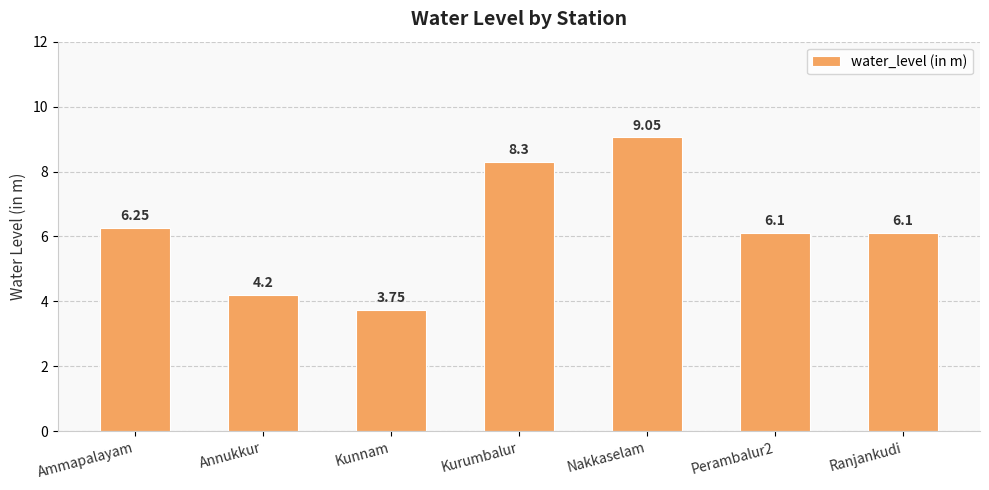

Between Kurumbalur and Ranjankudi, which is larger?

Kurumbalur